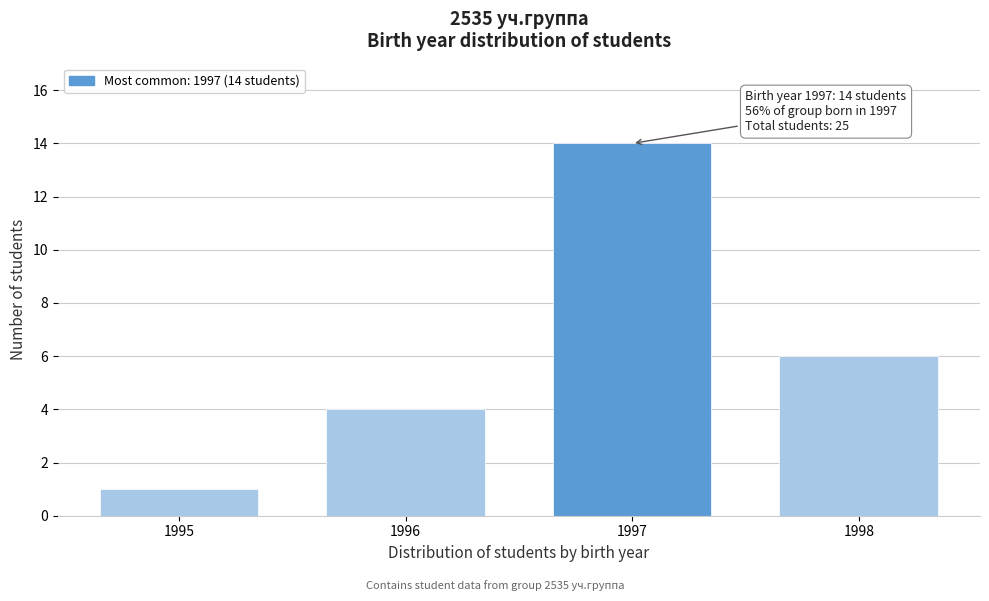

Reading right to left, transcribe all the data shown in this chart.

1998=6	1997=14	1996=4	1995=1